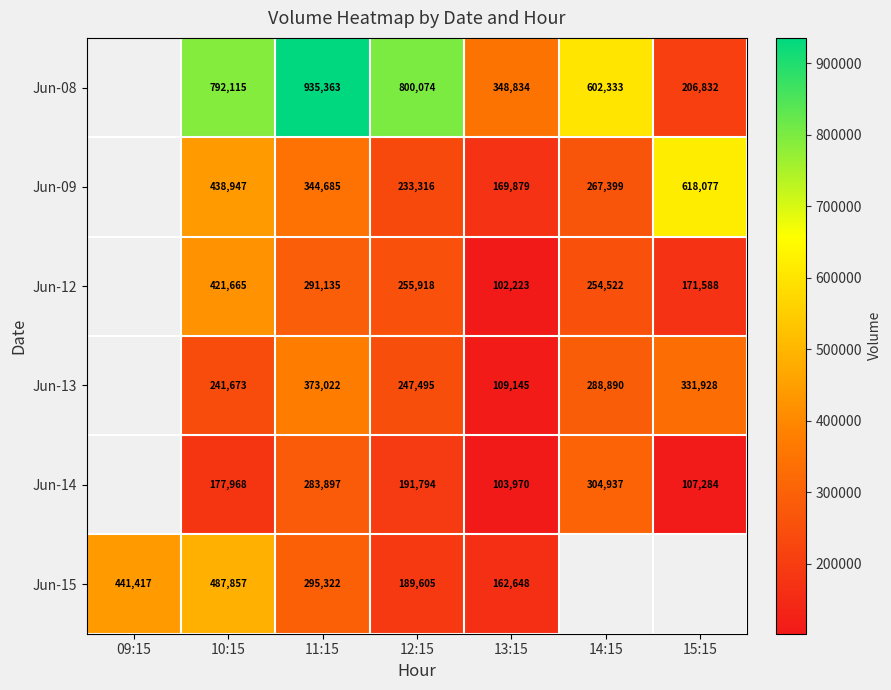

At 11:15, list the series in order from smallest to largest.

Jun-14, Jun-12, Jun-15, Jun-09, Jun-13, Jun-08